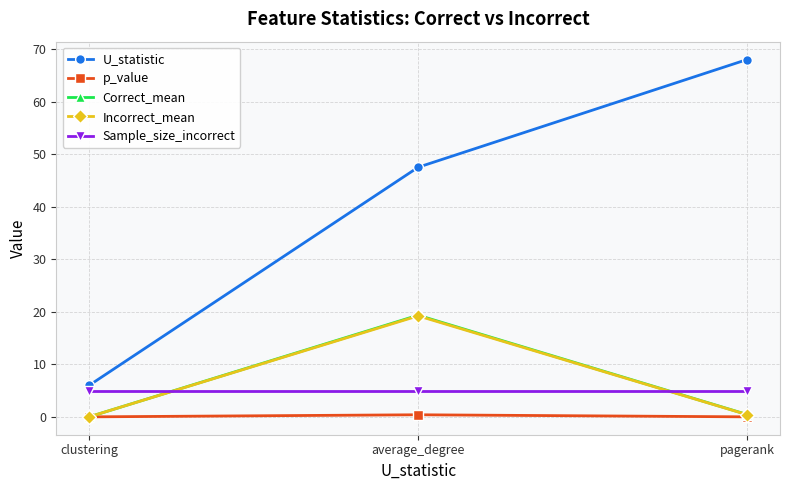

What are all the series names shown in the legend?

U_statistic, p_value, Correct_mean, Incorrect_mean, Sample_size_incorrect